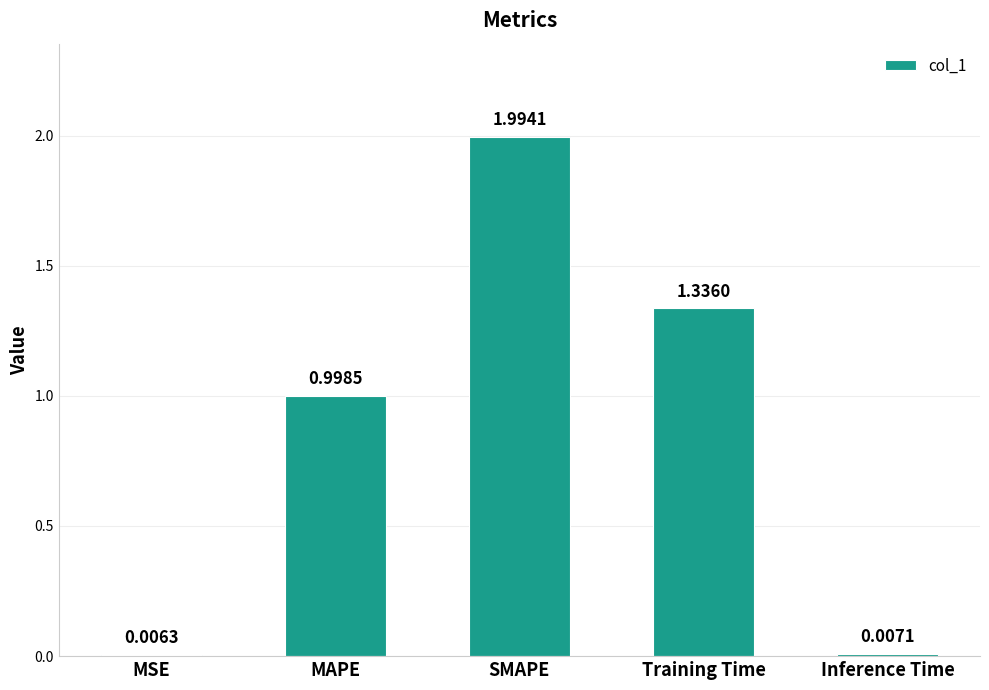

Are the bars horizontal?

No